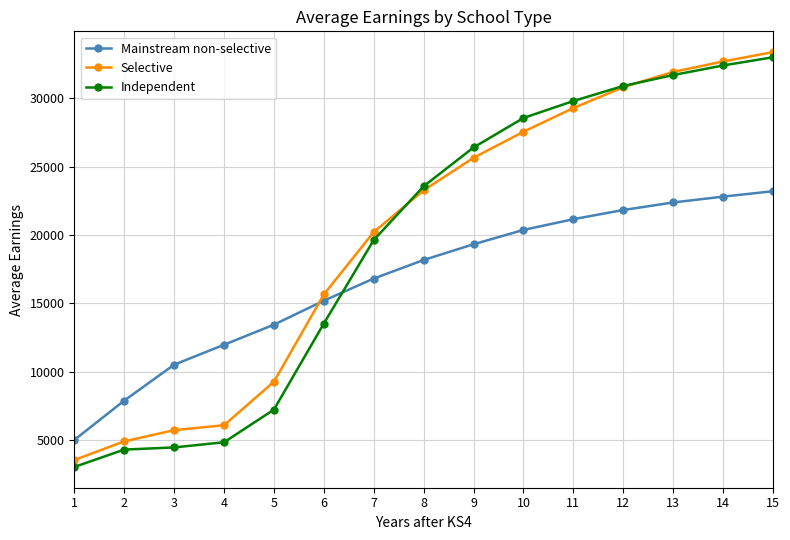

Where do Selective and Independent first cross each other?

7 and 8